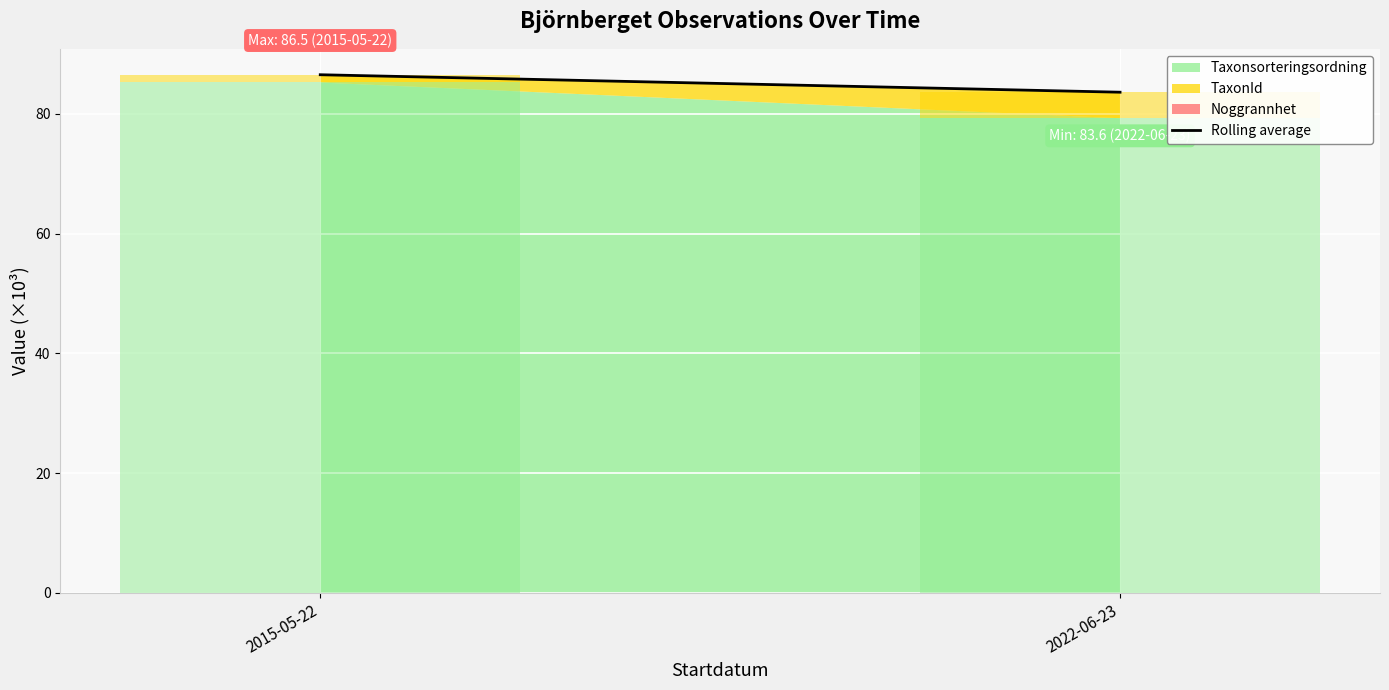

Which label corresponds to the largest value in the chart?

2015-05-22